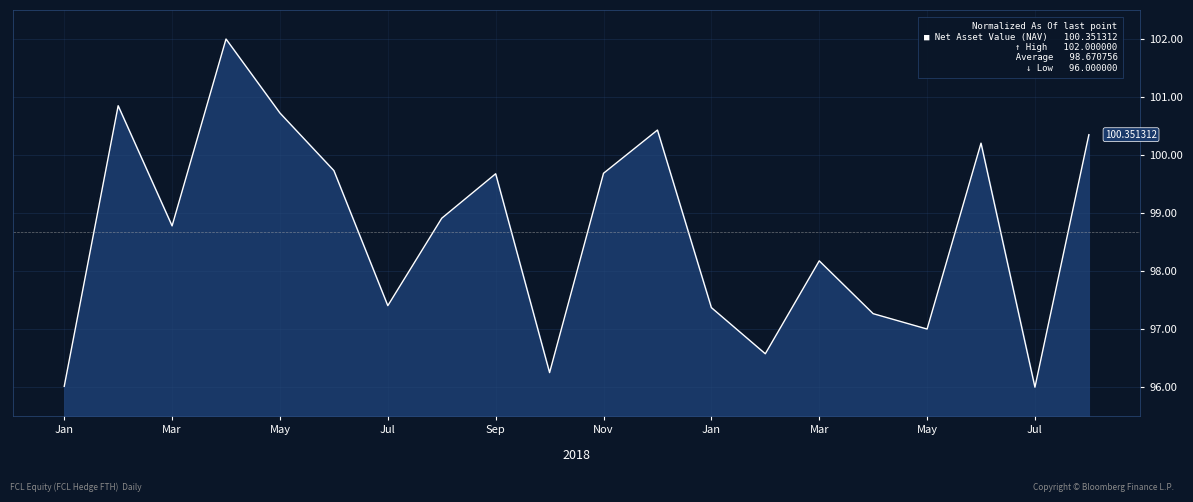

What is the difference between the maximum and minimum values?

6.0